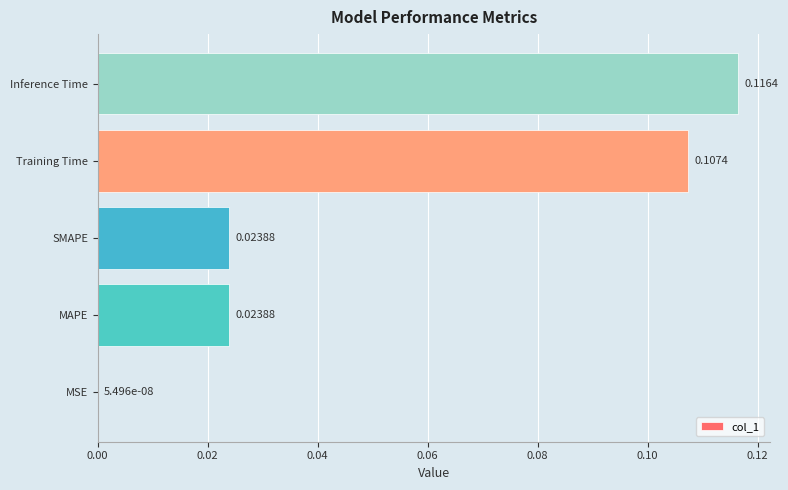

At which category does the chart reach its peak across all series?

Inference Time